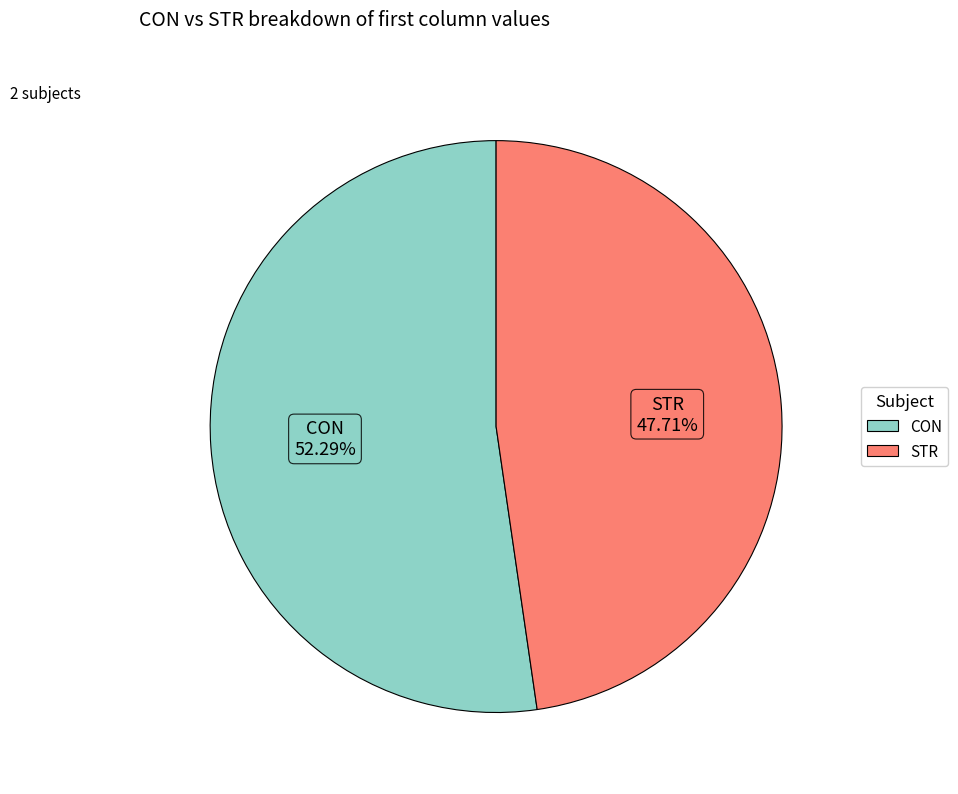

What is the ratio of the value at STR to the value at CON?

0.9